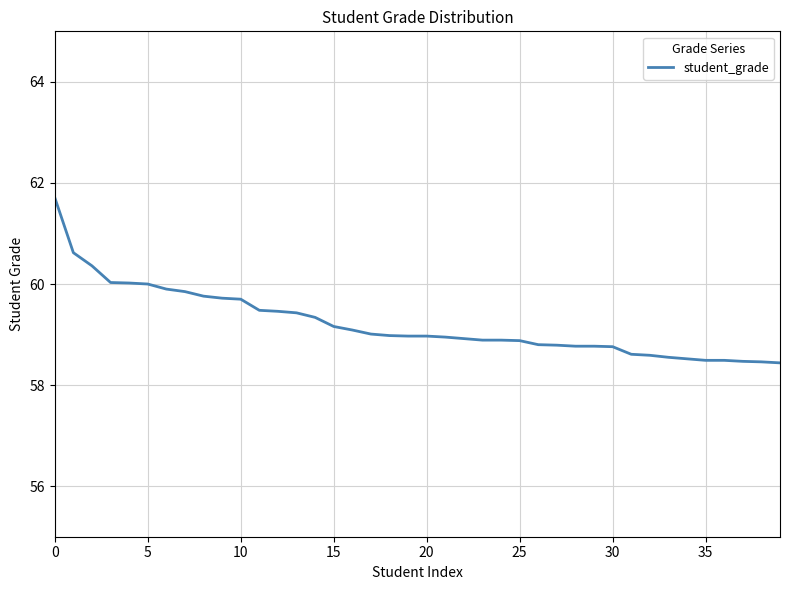

What is the difference between the maximum and minimum values?

3.3